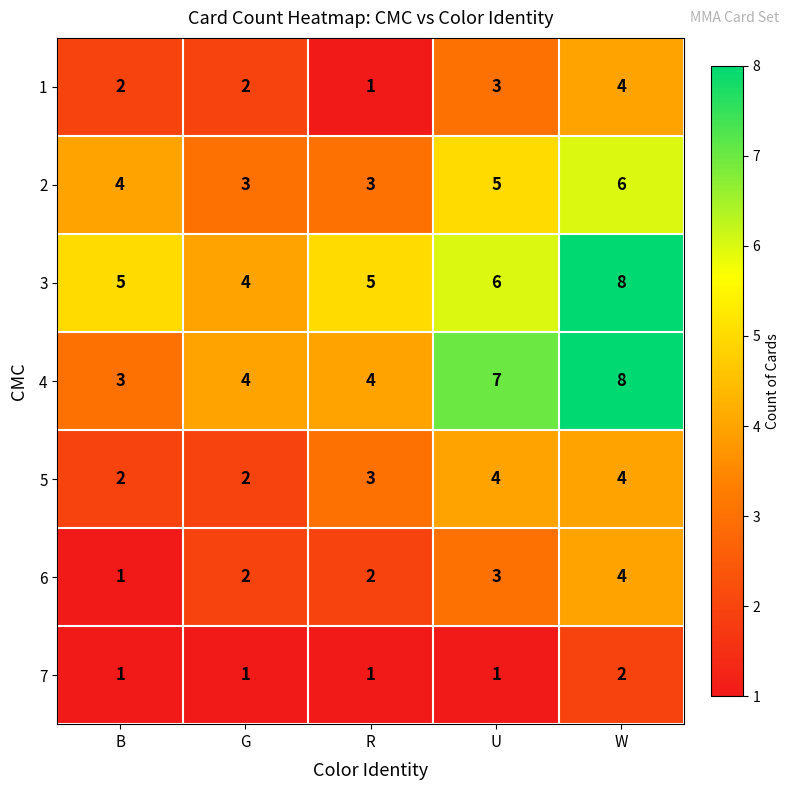

Which series has the largest range (max minus min)?

4